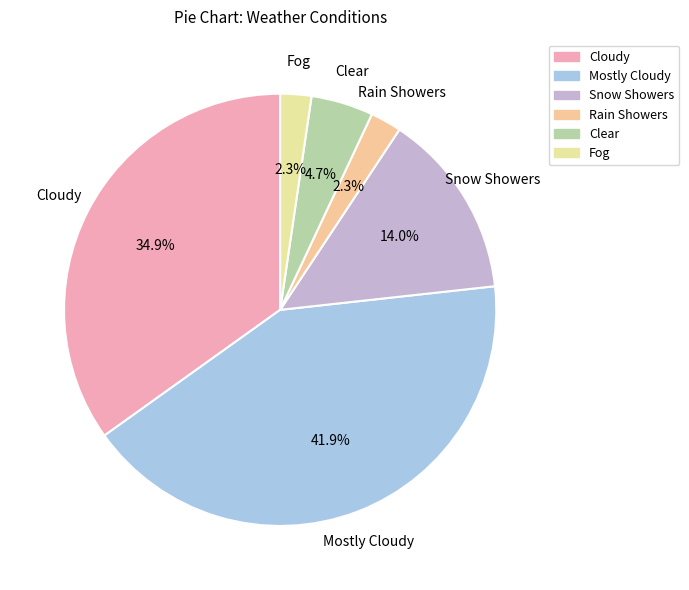

Does any single category account for the majority?

No